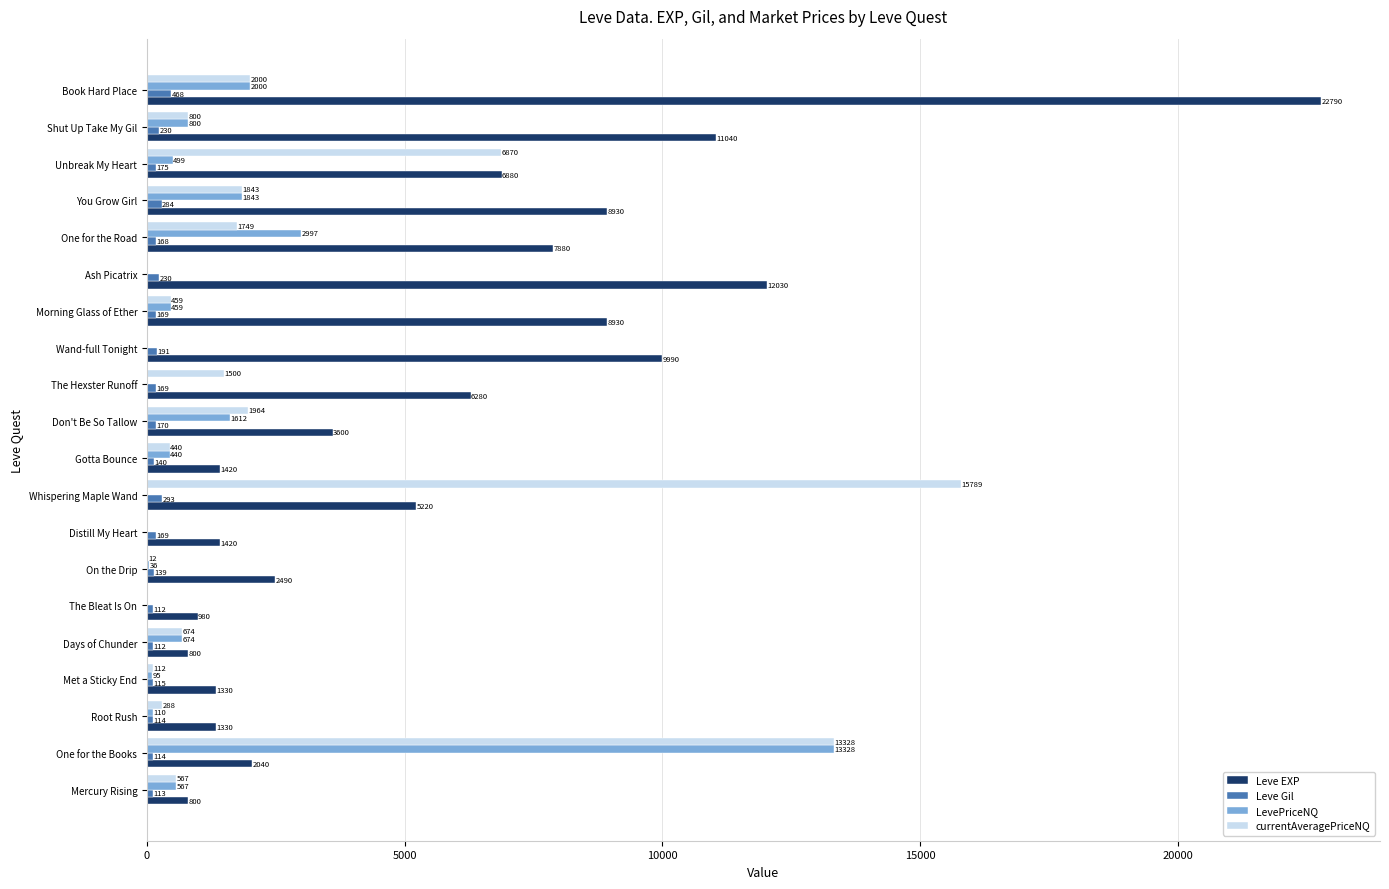

What is the maximum value for Leve Gil?

468.0